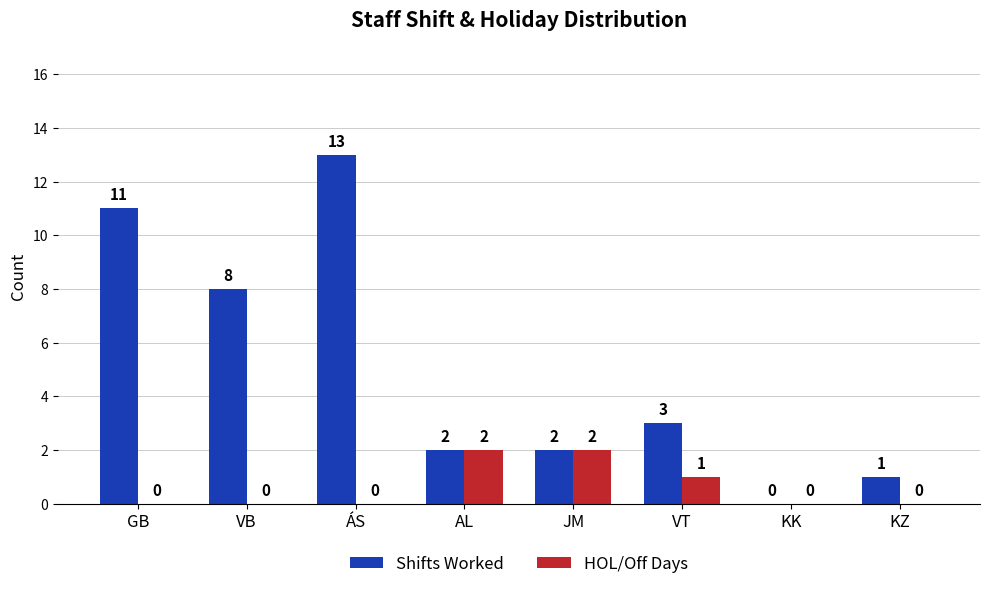

What are all the series names shown in the legend?

Shifts Worked, HOL/Off Days